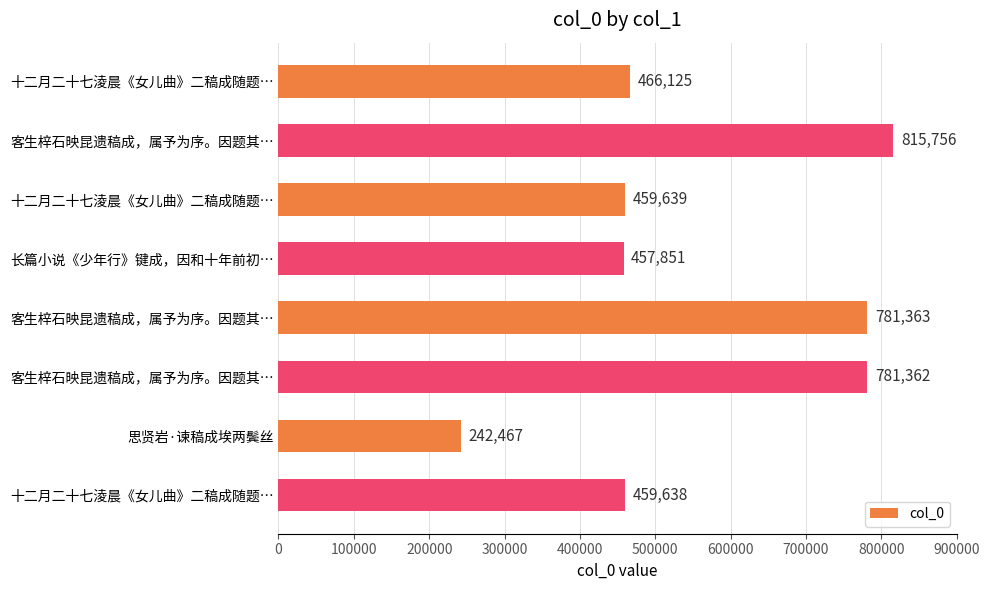

Are the bars grouped side by side (vs. stacked)?

No